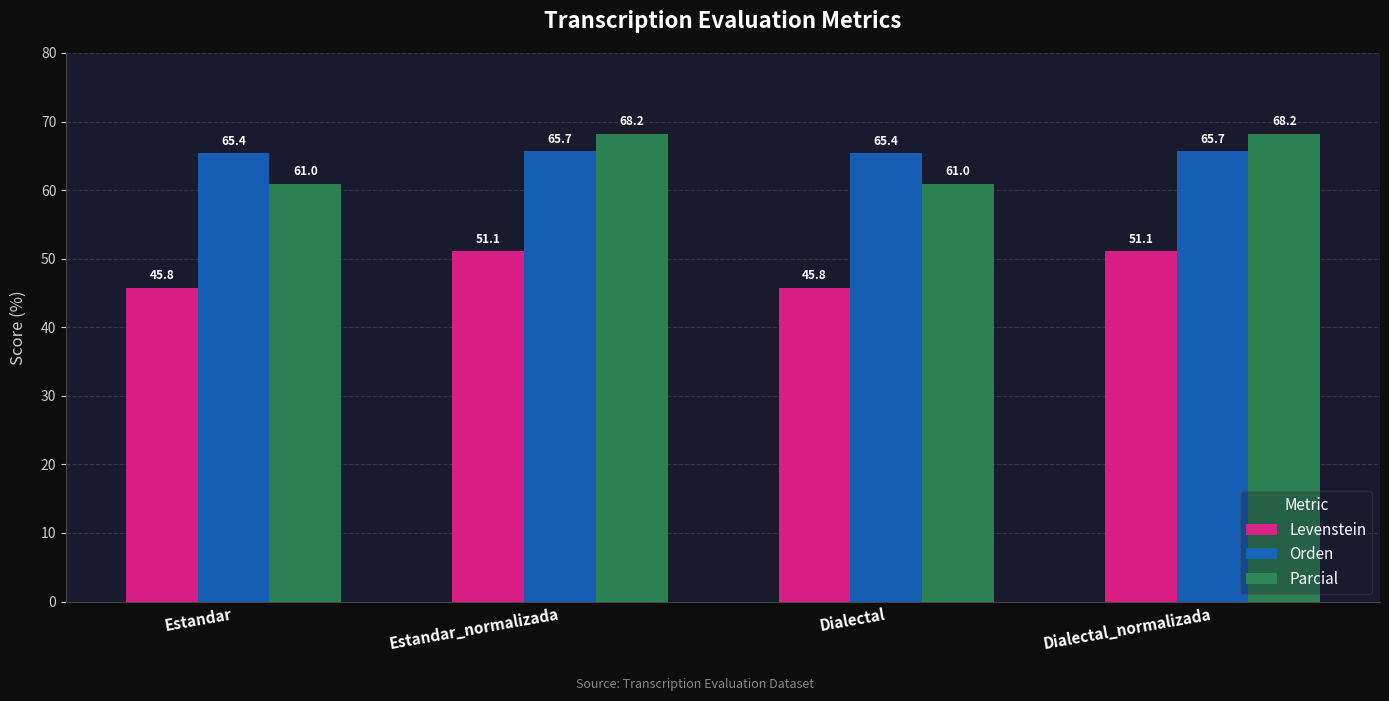

Which series has the largest total across all categories?

Orden